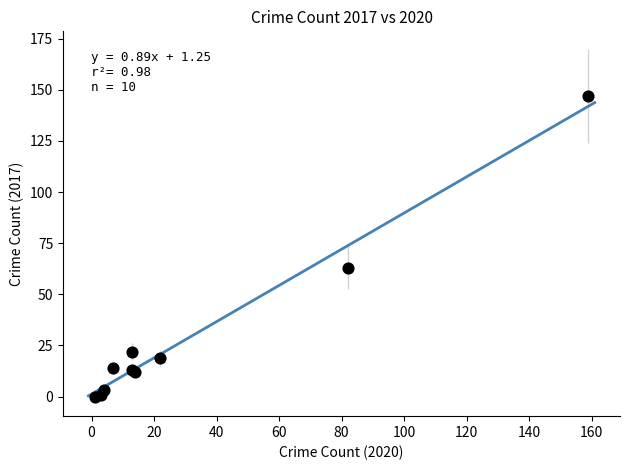

What Y value in the scatter plot is closest to 73?

63